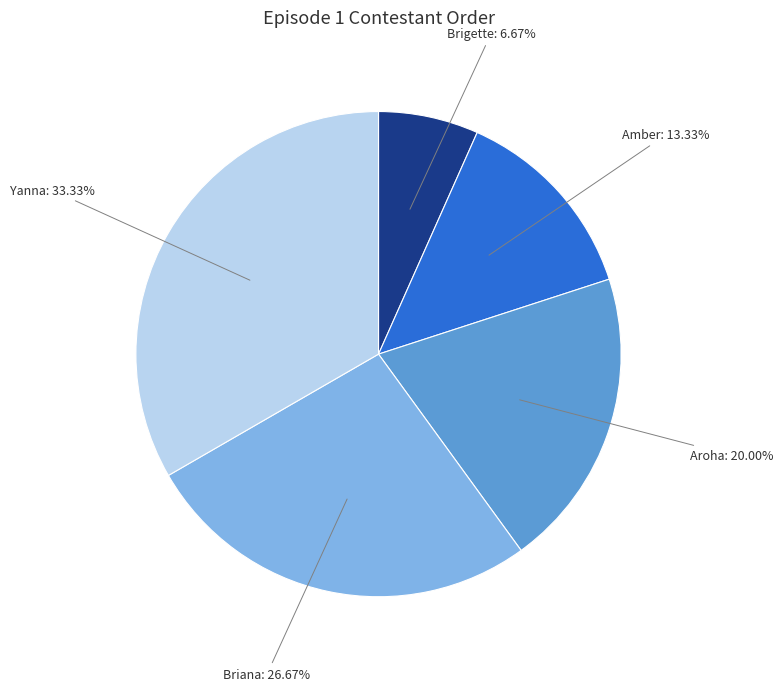

Which slice is the largest?

Yanna